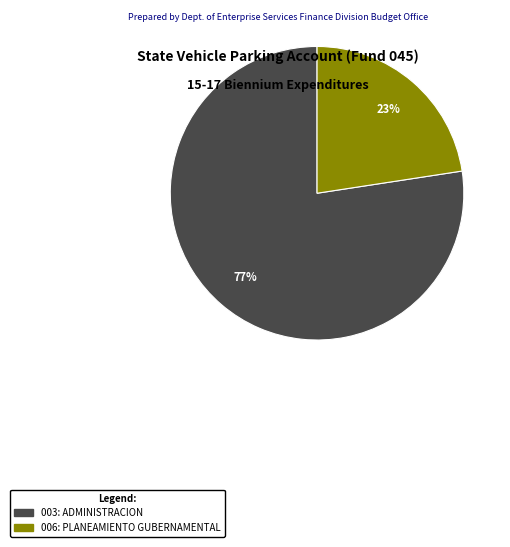

What is the largest slice in the pie chart?

003: ADMINISTRACION